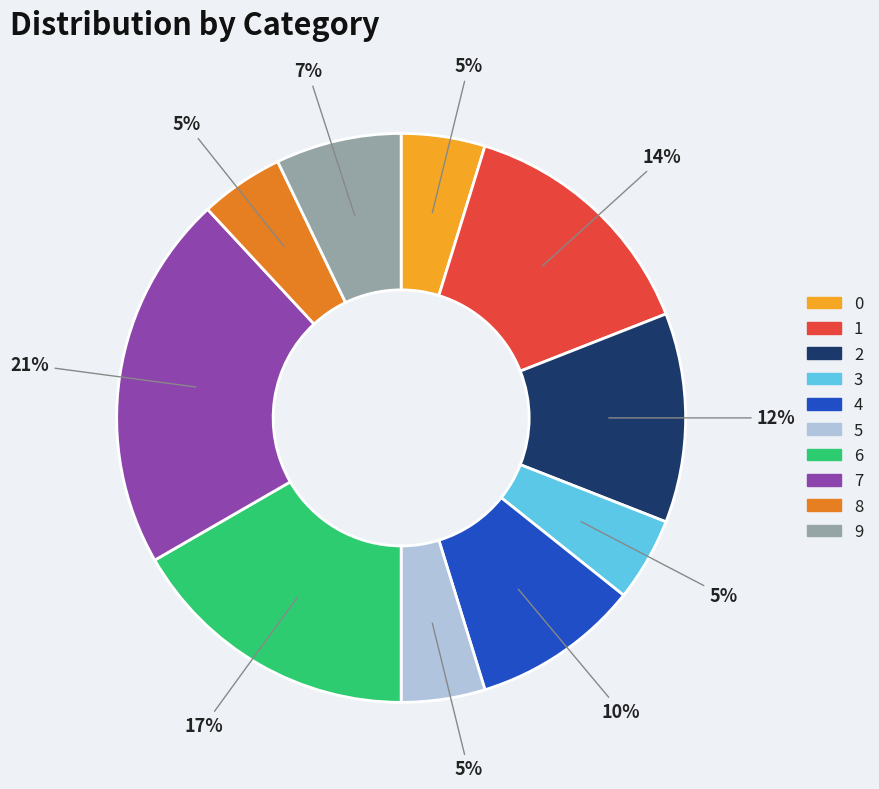

Do 7 and 3 together represent more than half of the pie?

No